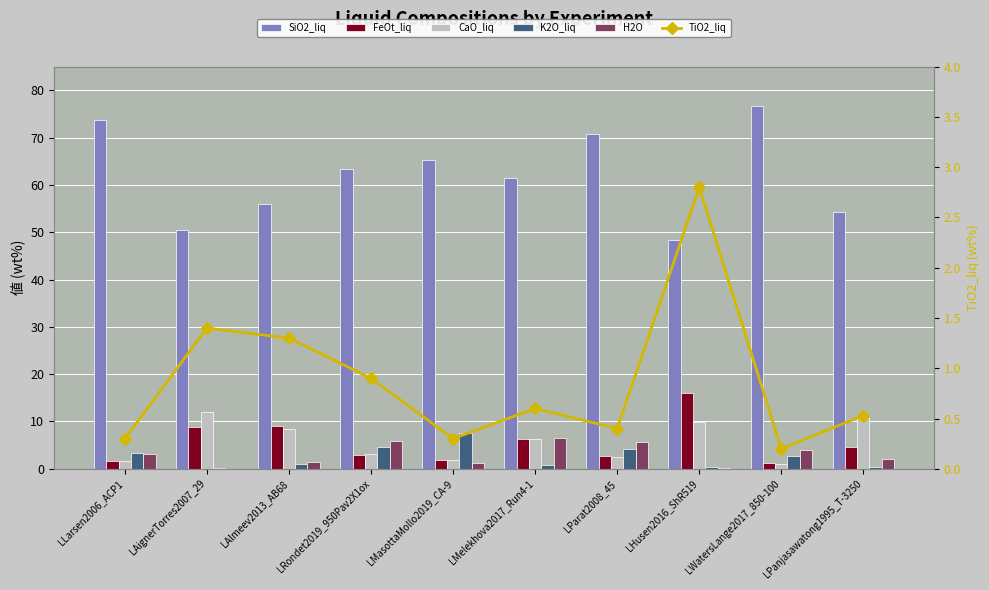

Reading left to right, extract all data points from this chart.

SiO2_liq: LLarsen2006_ACP1=73.8	LAignerTorres2007_29=50.4	LAlmeev2013_AB68=55.9	LRondet2019_950Pav2X1ox=63.4	LMasottaMollo2019_CA-9=65.3	LMelekhova2017_Run4-1=61.4	LParat2008_45=70.7	LHusen2016_ShR519=48.4	LWatersLange2017_850-100=76.6	LPanjasawatong1995_T-3250=54.2
FeOt_liq: LLarsen2006_ACP1=1.6	LAignerTorres2007_29=8.8	LAlmeev2013_AB68=9.1	LRondet2019_950Pav2X1ox=2.9	LMasottaMollo2019_CA-9=1.8	LMelekhova2017_Run4-1=6.2	LParat2008_45=2.7	LHusen2016_ShR519=16.0	LWatersLange2017_850-100=1.3	LPanjasawatong1995_T-3250=4.7
CaO_liq: LLarsen2006_ACP1=1.6	LAignerTorres2007_29=12.1	LAlmeev2013_AB68=8.5	LRondet2019_950Pav2X1ox=3.2	LMasottaMollo2019_CA-9=1.9	LMelekhova2017_Run4-1=6.3	LParat2008_45=2.4	LHusen2016_ShR519=9.9	LWatersLange2017_850-100=1.0	LPanjasawatong1995_T-3250=11.1
K2O_liq: LLarsen2006_ACP1=3.4	LAignerTorres2007_29=0.1	LAlmeev2013_AB68=1.1	LRondet2019_950Pav2X1ox=4.6	LMasottaMollo2019_CA-9=7.5	LMelekhova2017_Run4-1=0.8	LParat2008_45=4.1	LHusen2016_ShR519=0.3	LWatersLange2017_850-100=2.7	LPanjasawatong1995_T-3250=0.4
H2O: LLarsen2006_ACP1=3.1	LAignerTorres2007_29=0.0	LAlmeev2013_AB68=1.5	LRondet2019_950Pav2X1ox=5.8	LMasottaMollo2019_CA-9=1.2	LMelekhova2017_Run4-1=6.4	LParat2008_45=5.7	LHusen2016_ShR519=0.1	LWatersLange2017_850-100=4.0	LPanjasawatong1995_T-3250=2.1
TiO2_liq: LLarsen2006_ACP1=0.3	LAignerTorres2007_29=1.4	LAlmeev2013_AB68=1.3	LRondet2019_950Pav2X1ox=0.9	LMasottaMollo2019_CA-9=0.3	LMelekhova2017_Run4-1=0.6	LParat2008_45=0.4	LHusen2016_ShR519=2.8	LWatersLange2017_850-100=0.2	LPanjasawatong1995_T-3250=0.5